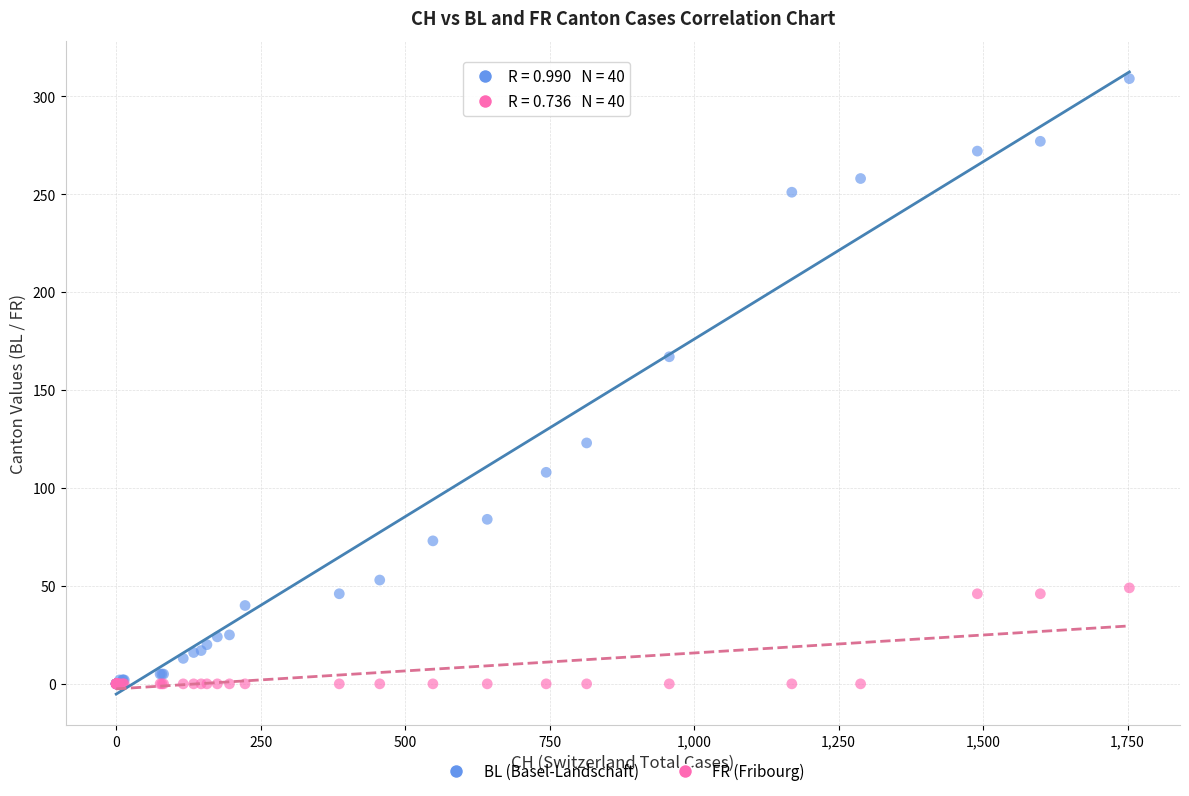

Across all series, what Y value is closest to 154?

167